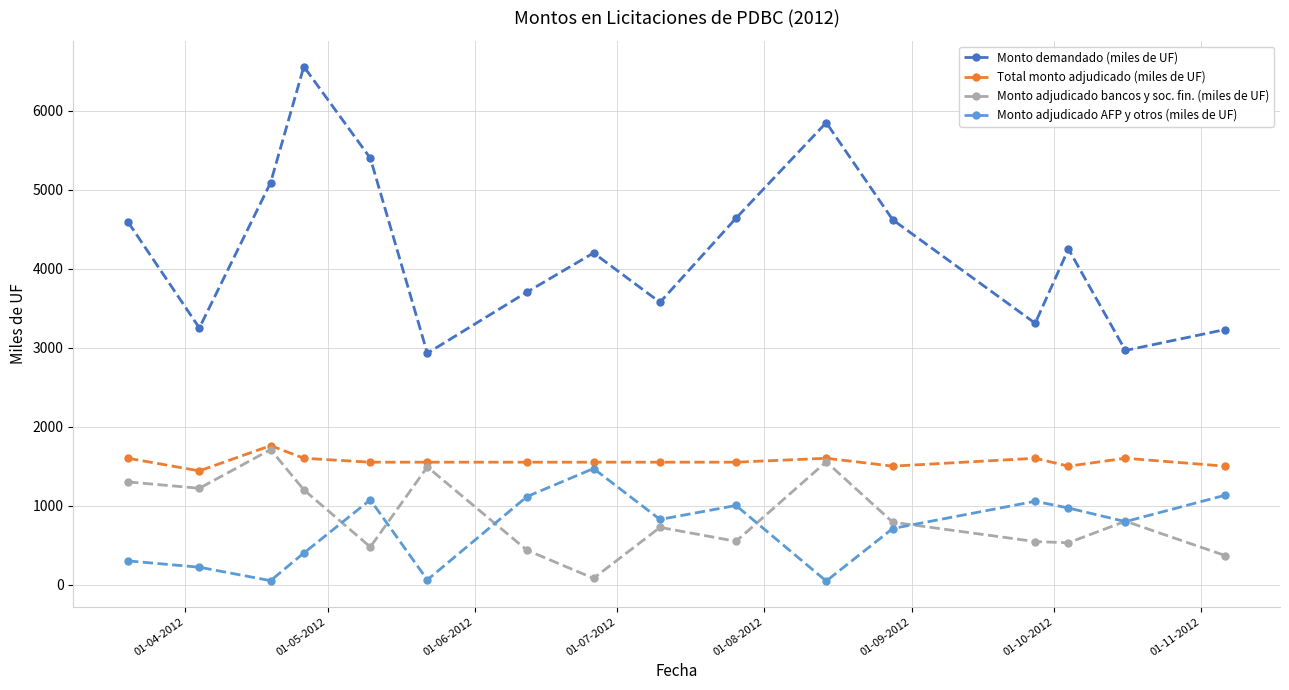

Which series has the largest total across all categories?

Monto demandado (miles de UF)